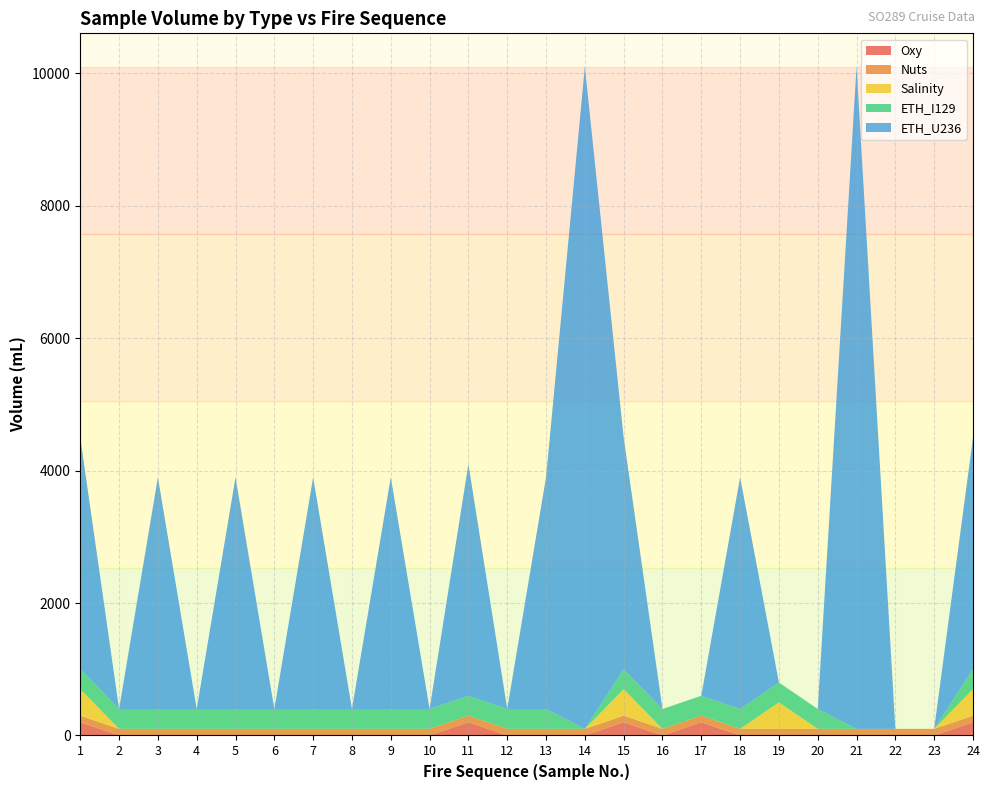

Reading left to right, list all the values displayed in this chart.

Oxy: 1=200	2=0	3=0	4=0	5=0	6=0	7=0	8=0	9=0	10=0	11=200	12=0	13=0	14=0	15=200	16=0	17=200	18=0	19=0	20=0	21=0	22=0	23=0	24=200
Nuts: 1=100	2=100	3=100	4=100	5=100	6=100	7=100	8=100	9=100	10=100	11=100	12=100	13=100	14=100	15=100	16=100	17=100	18=100	19=100	20=100	21=100	22=100	23=100	24=100
Salinity: 1=400	2=0	3=0	4=0	5=0	6=0	7=0	8=0	9=0	10=0	11=0	12=0	13=0	14=0	15=400	16=0	17=0	18=0	19=400	20=0	21=0	22=0	23=0	24=400
ETH_I129: 1=300	2=300	3=300	4=300	5=300	6=300	7=300	8=300	9=300	10=300	11=300	12=300	13=300	14=0	15=300	16=300	17=300	18=300	19=300	20=300	21=0	22=0	23=0	24=300
ETH_U236: 1=3500	2=0	3=3500	4=0	5=3500	6=0	7=3500	8=0	9=3500	10=0	11=3500	12=0	13=3500	14=10000	15=3500	16=0	17=0	18=3500	19=0	20=0	21=10000	22=0	23=0	24=3500